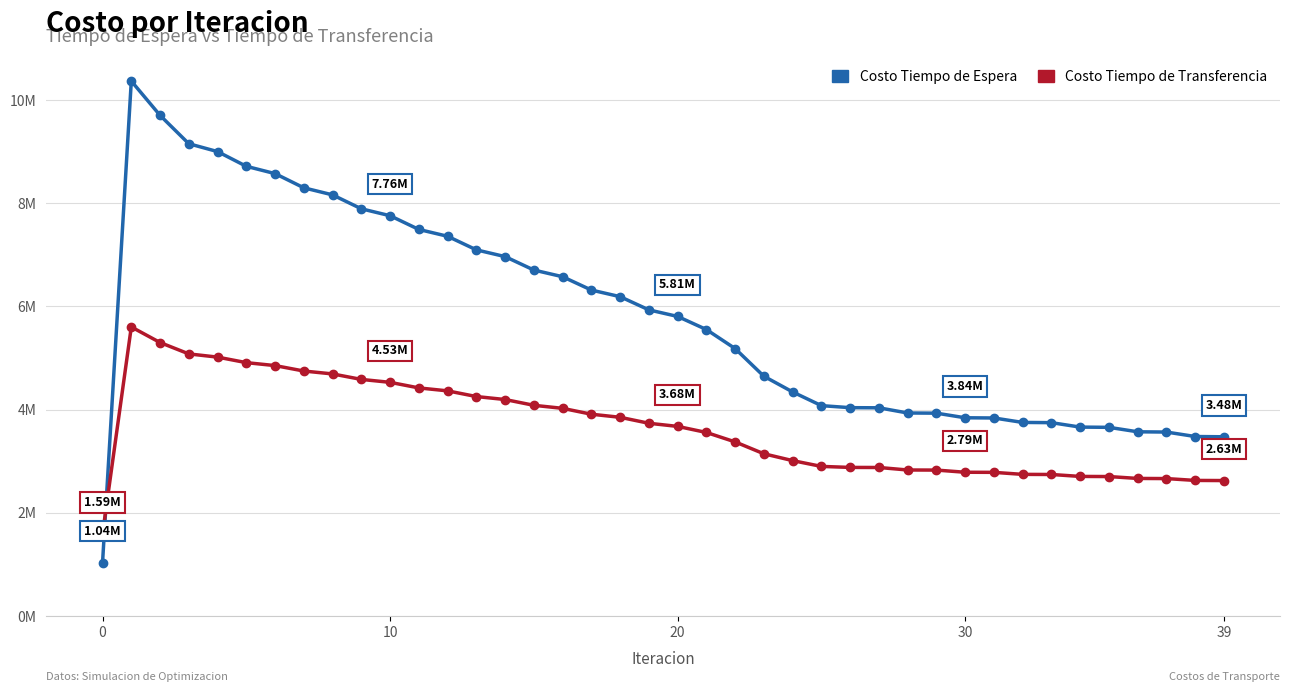

Is this an area chart (filled region under the line)?

No